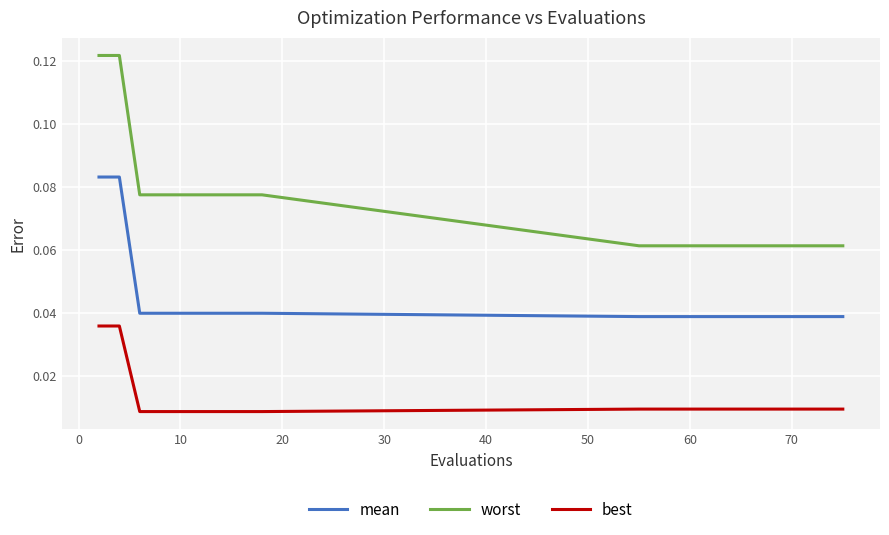

Rank the series by their maximum value, from lowest to highest.

best, mean, worst